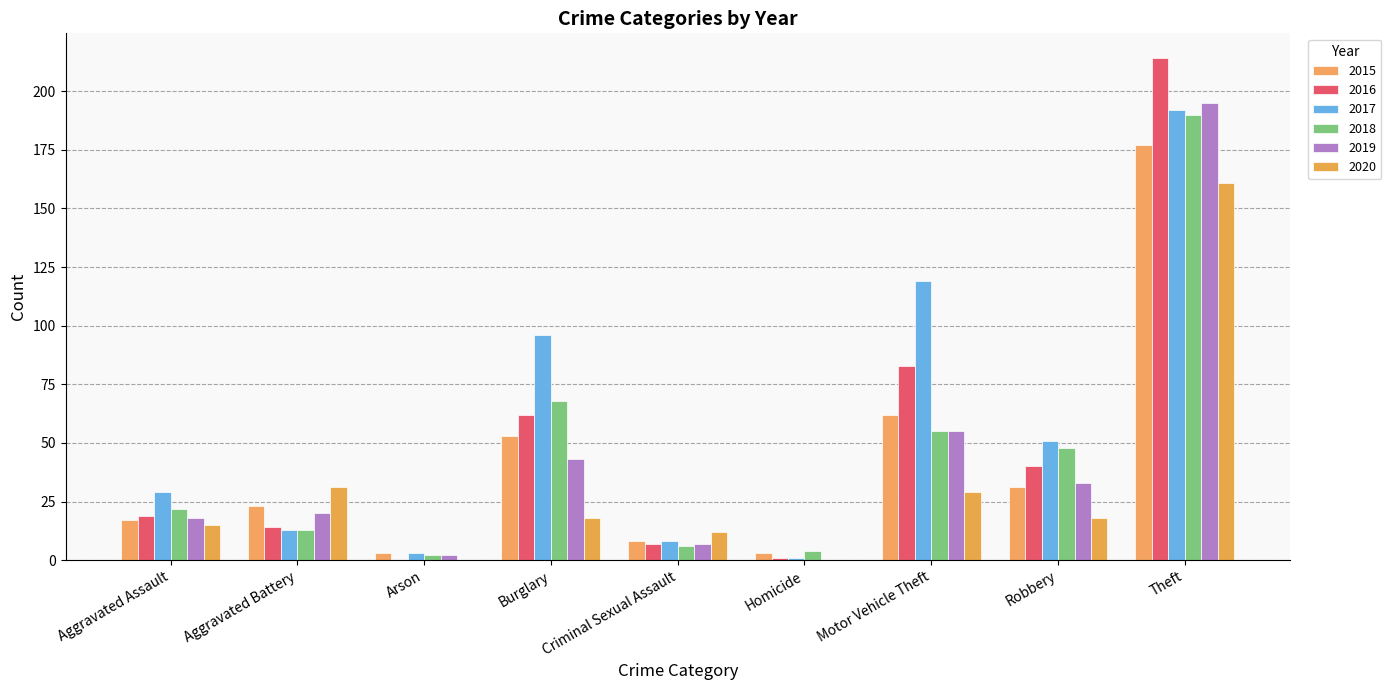

Count the number of data series in this chart.

6